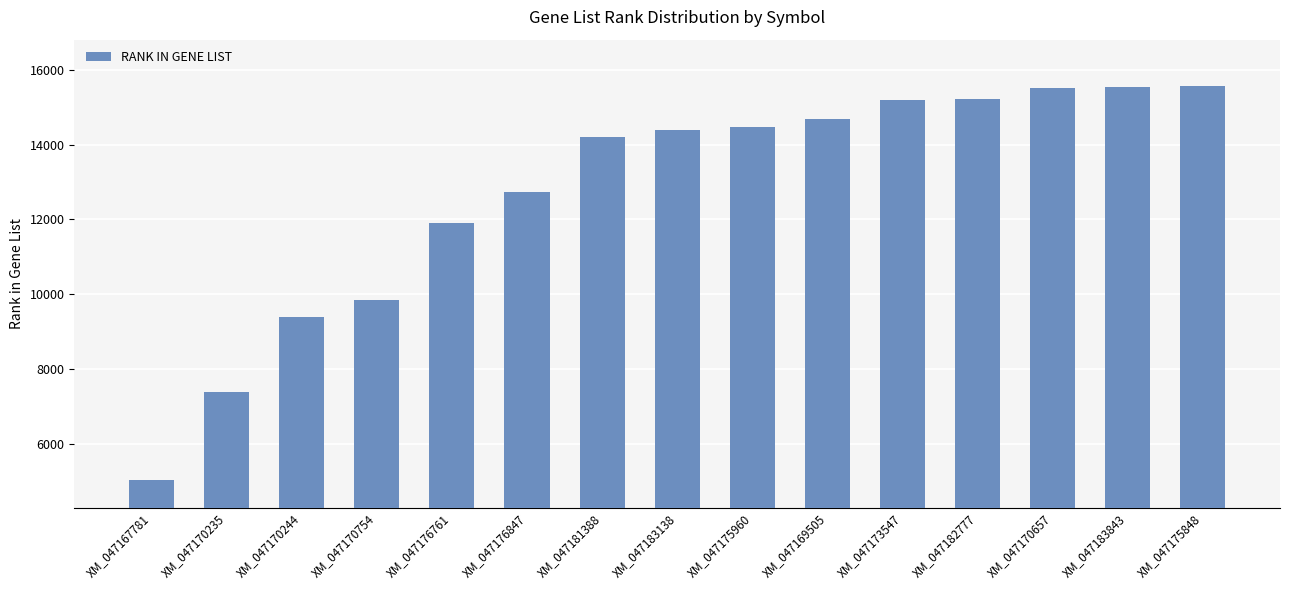

What is the sum of all values?

191093